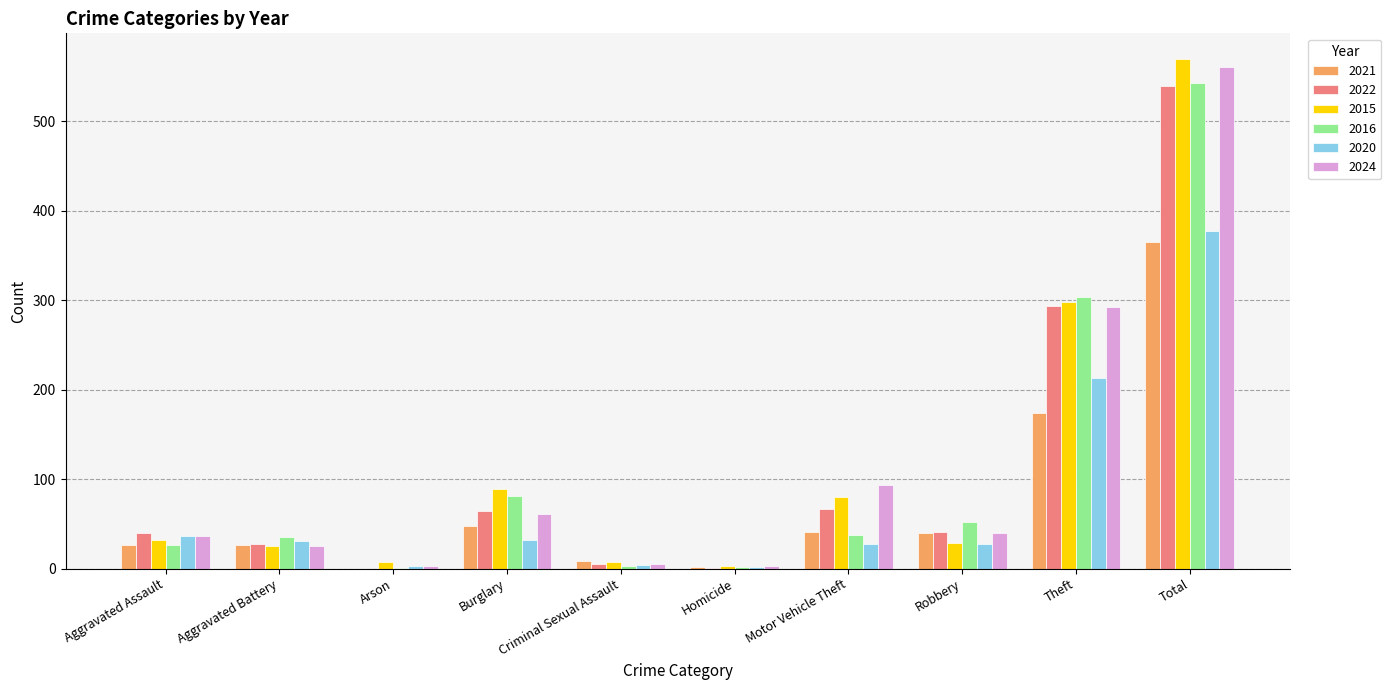

What is the sum of the 2021 values at Theft and Aggravated Battery?

200